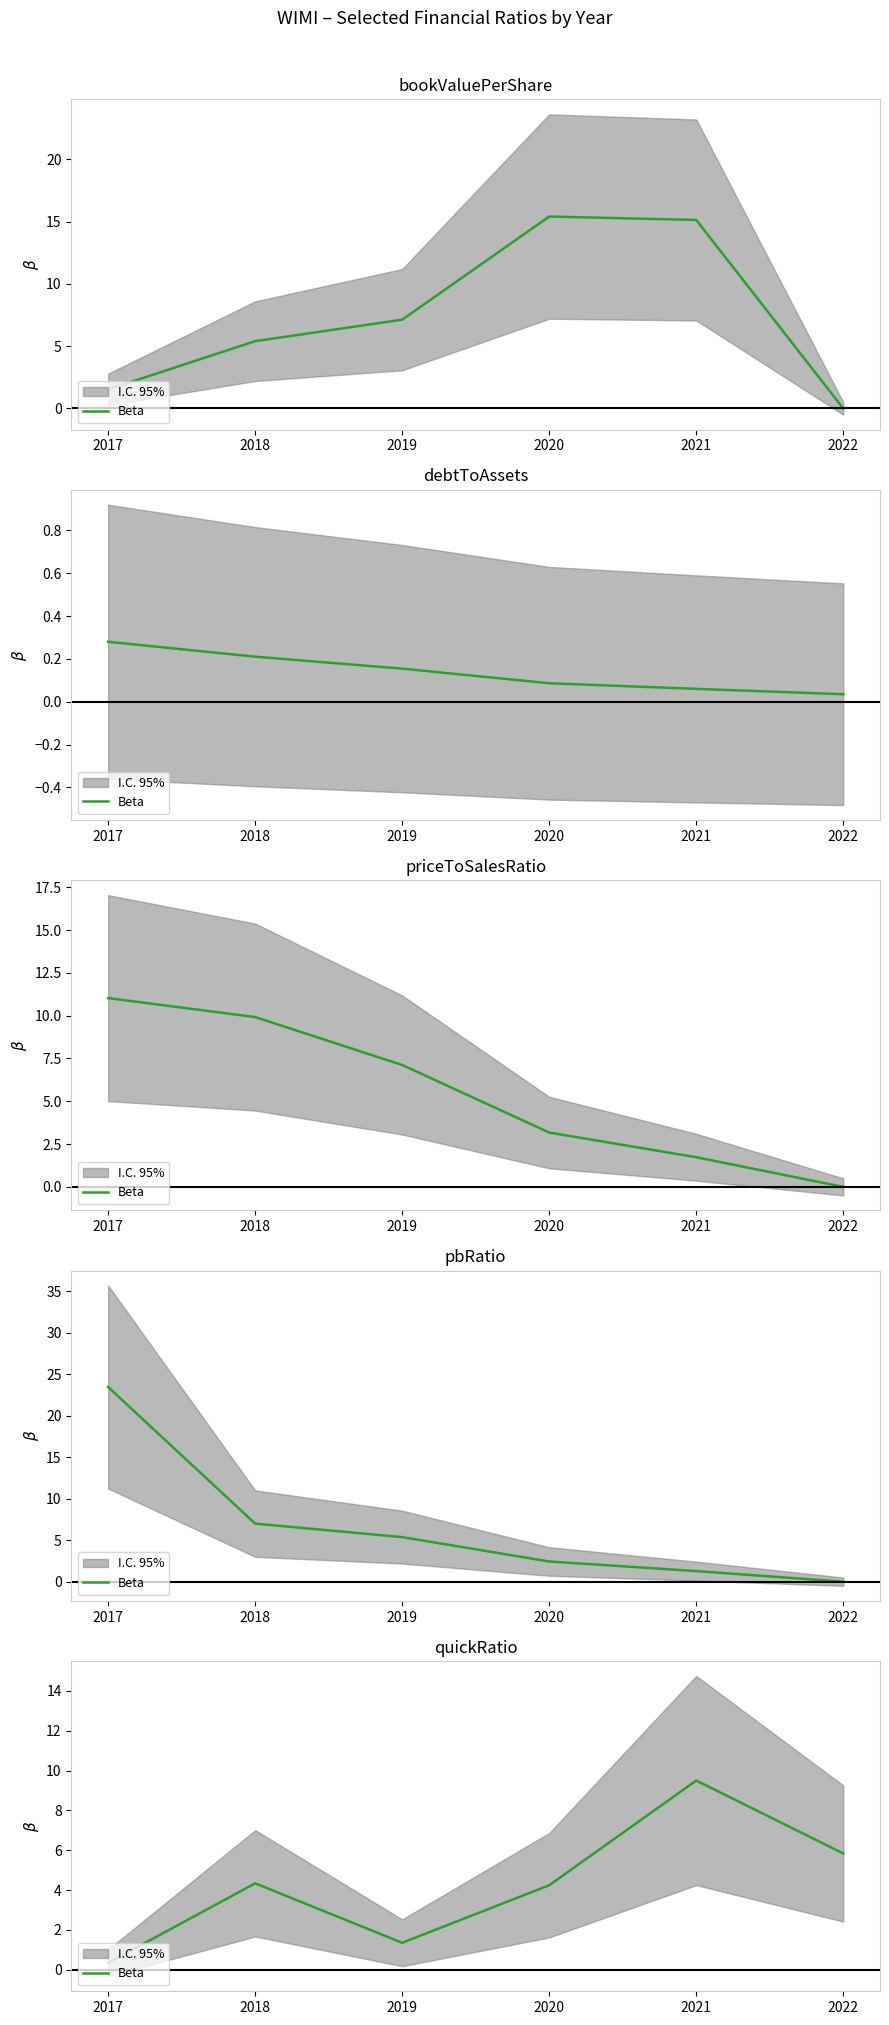

True or false: there are more than 2 points higher than both neighbors.

False